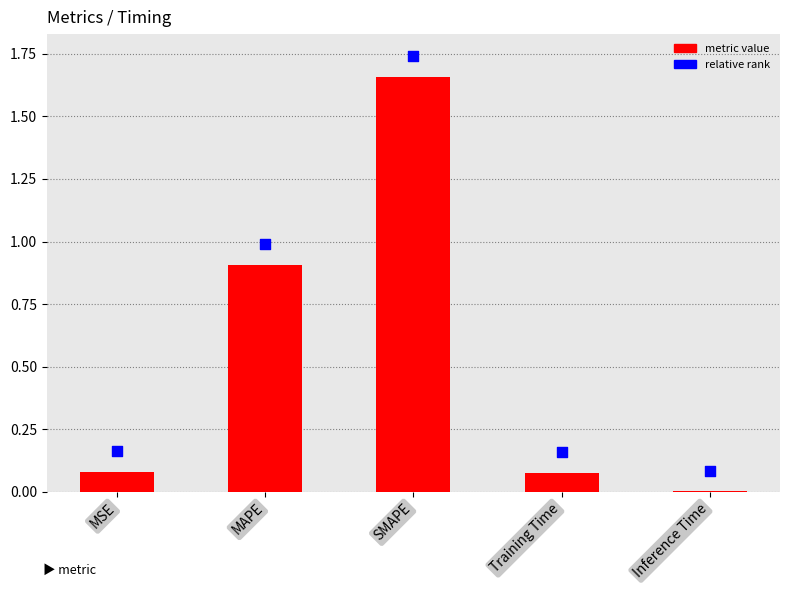

At how many categories does at least one series exceed 0?

5